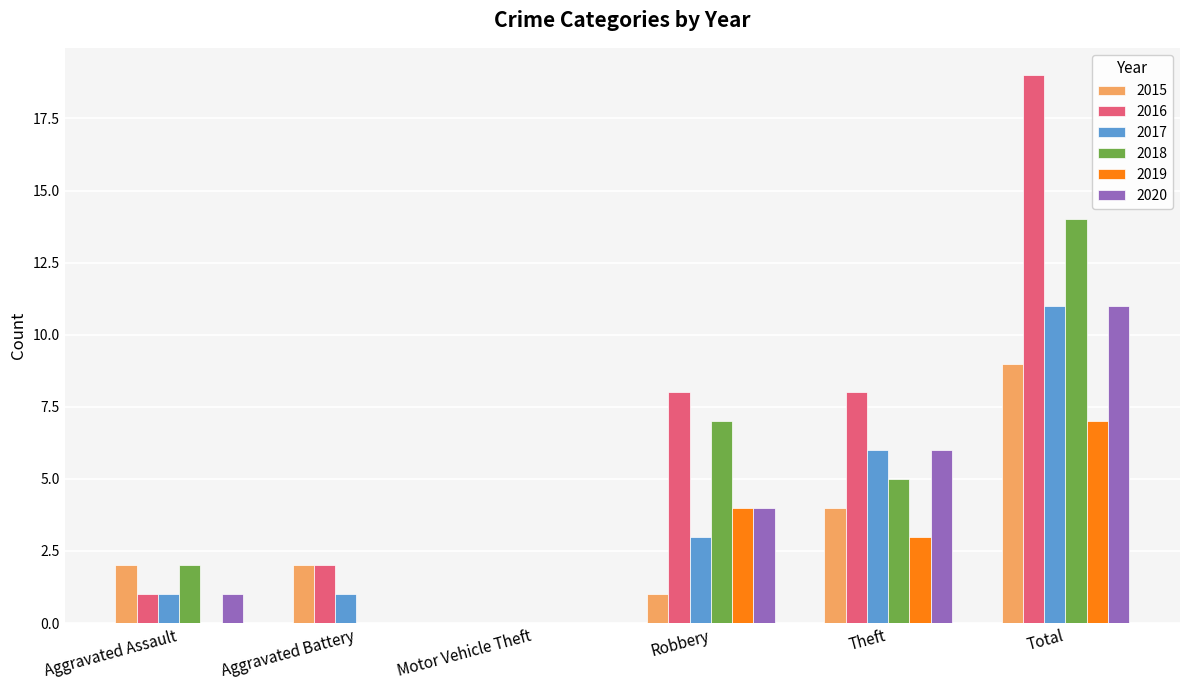

How many positive values does the 2016 series have?

5